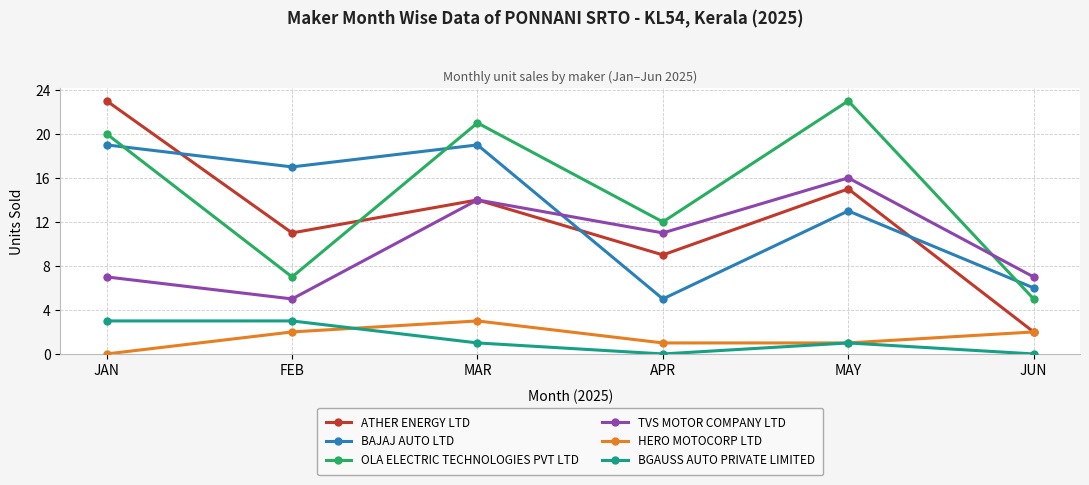

The BGAUSS AUTO PRIVATE LIMITED series shows 5 at JAN. True or false?

False